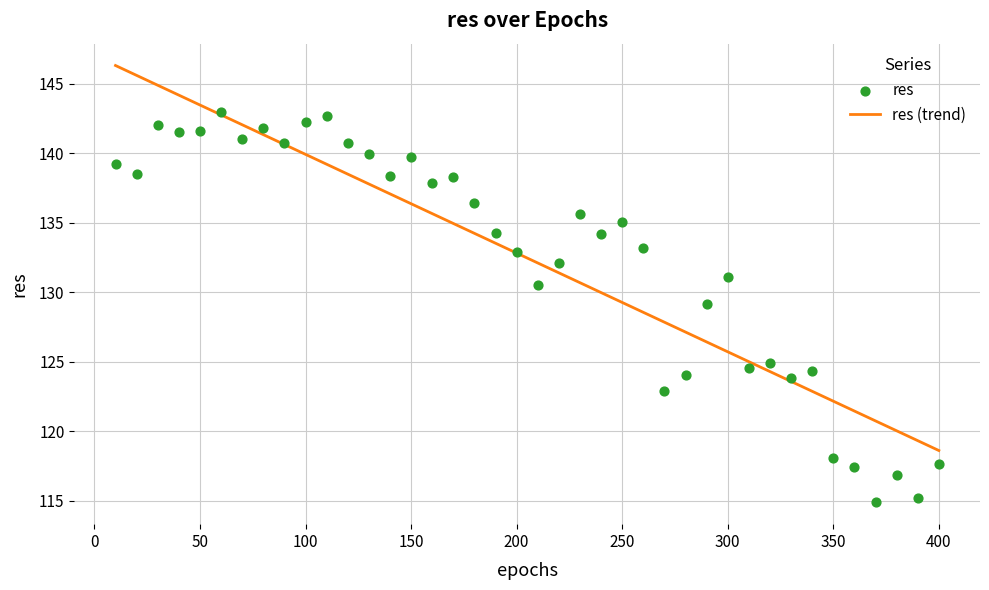

What are all the series names shown in the legend?

res (trend), res